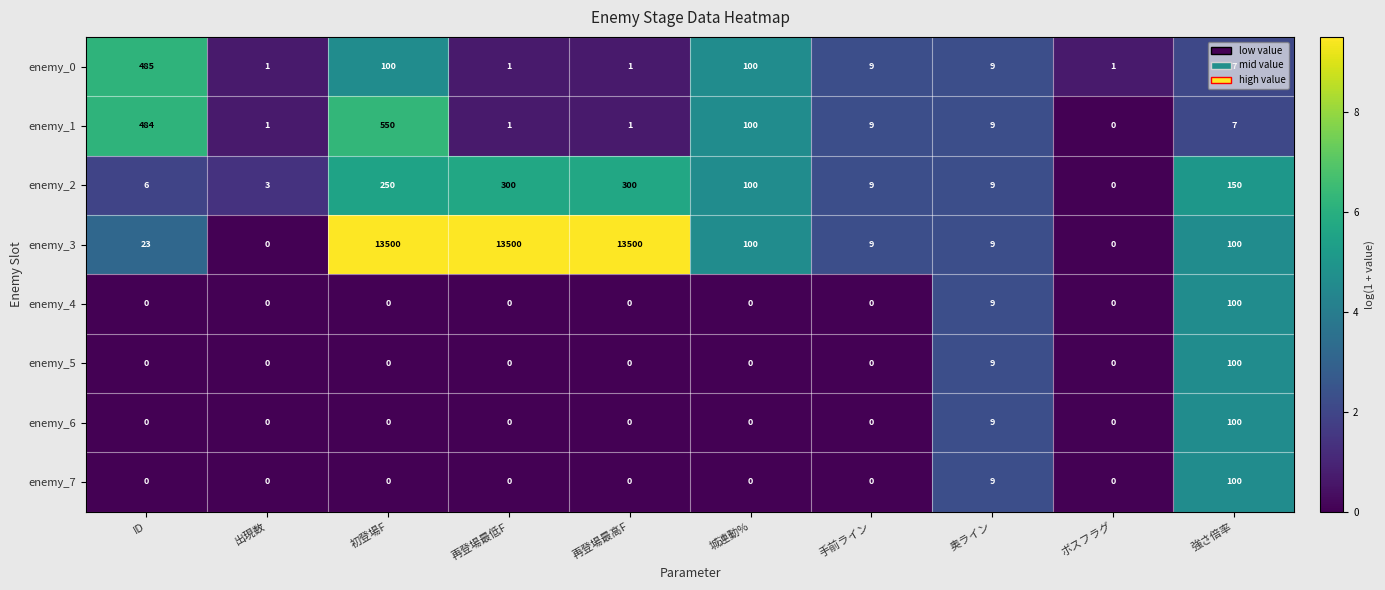

Which series has the largest total across all categories?

enemy_3